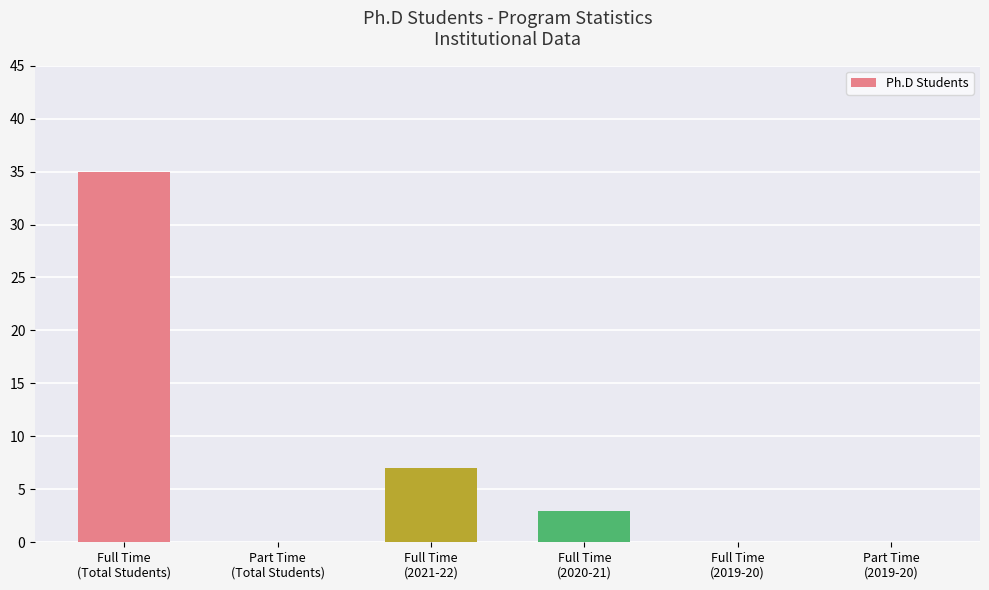

What is the sum of all values?

45